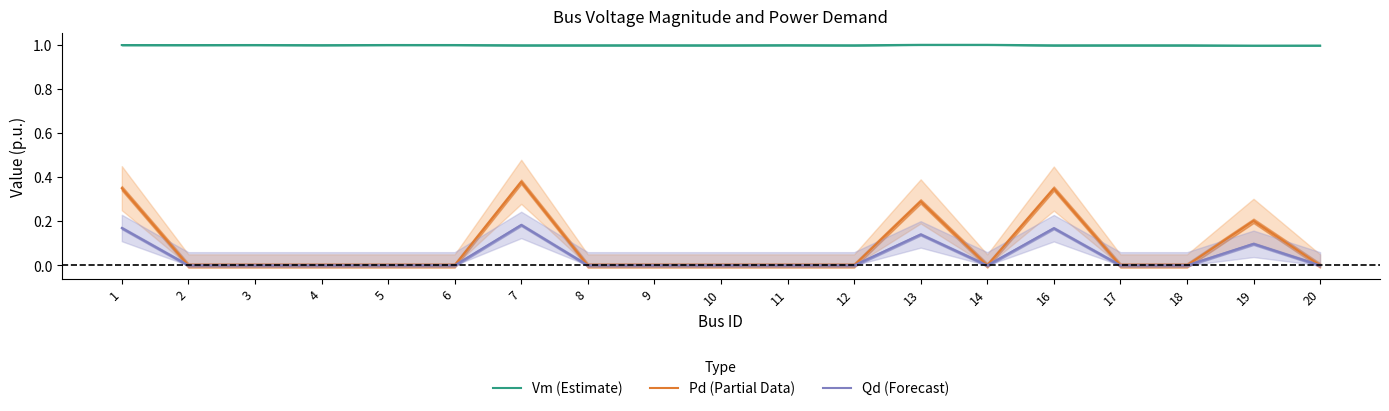

Reading left to right, transcribe all the data shown in this chart.

Vm (Estimate): 1.0	1.0	1.0	1.0	1.0	1.0	1.0	1.0	1.0	1.0	1.0	1.0	1.0	1.0	1.0	1.0	1.0	1.0	1.0
Pd (Partial Data): 0.4	0.0	0.0	0.0	0.0	0.0	0.4	0.0	0.0	0.0	0.0	0.0	0.3	0.0	0.3	0.0	0.0	0.2	0.0
Qd (Forecast): 0.2	0.0	0.0	0.0	0.0	0.0	0.2	0.0	0.0	0.0	0.0	0.0	0.1	0.0	0.2	0.0	0.0	0.1	0.0